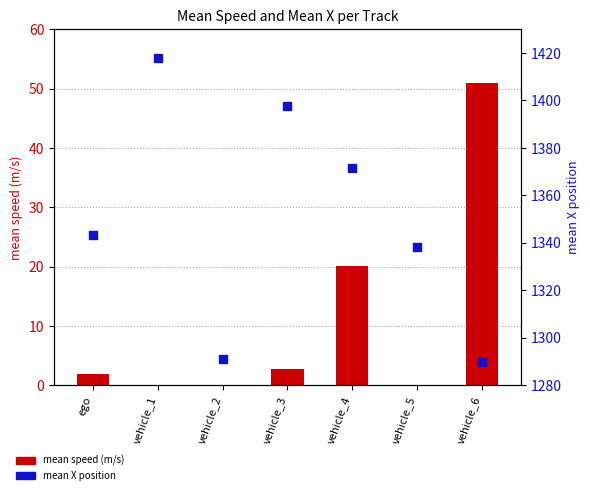

At how many categories does at least one series exceed 952?

7